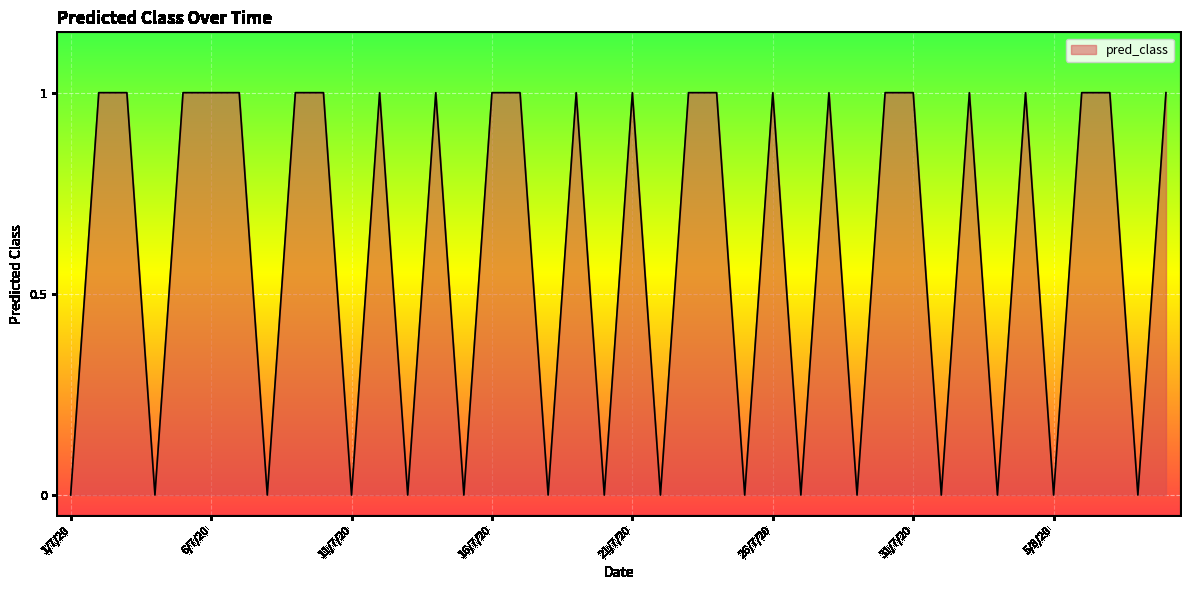

Does the chart have visible grid lines?

Yes